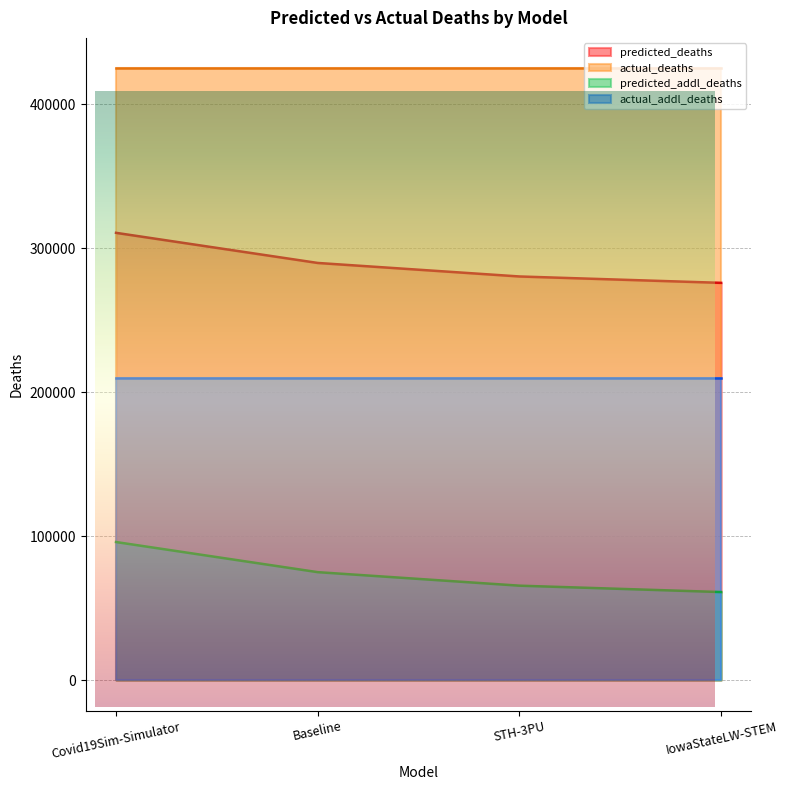

List the labels in order of predicted_deaths value, largest first.

Covid19Sim-Simulator, Baseline, STH-3PU, IowaStateLW-STEM